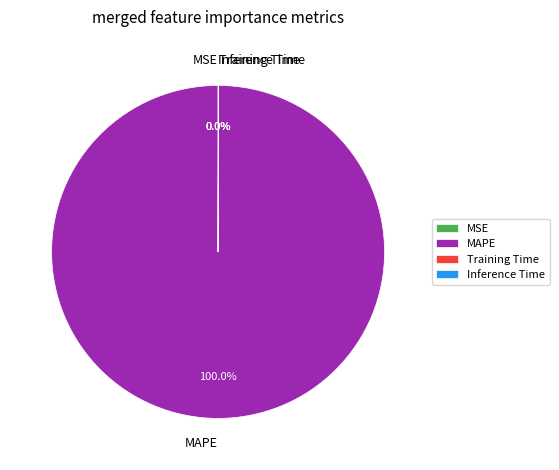

To the nearest percent, what portion does MAPE represent?

100%